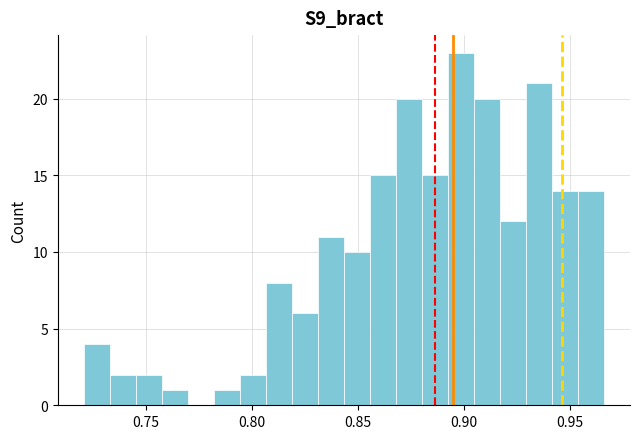

Read against the x-axis, roughly where is the centre of the tallest bar?

0.900